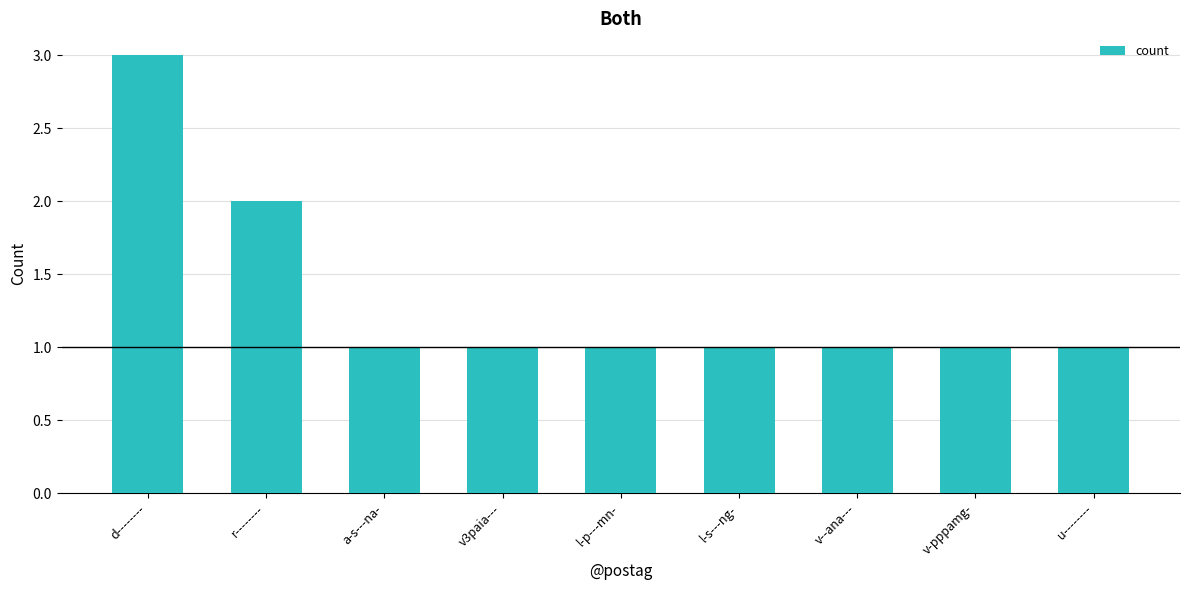

Count the values in the range 1 to 2.

8